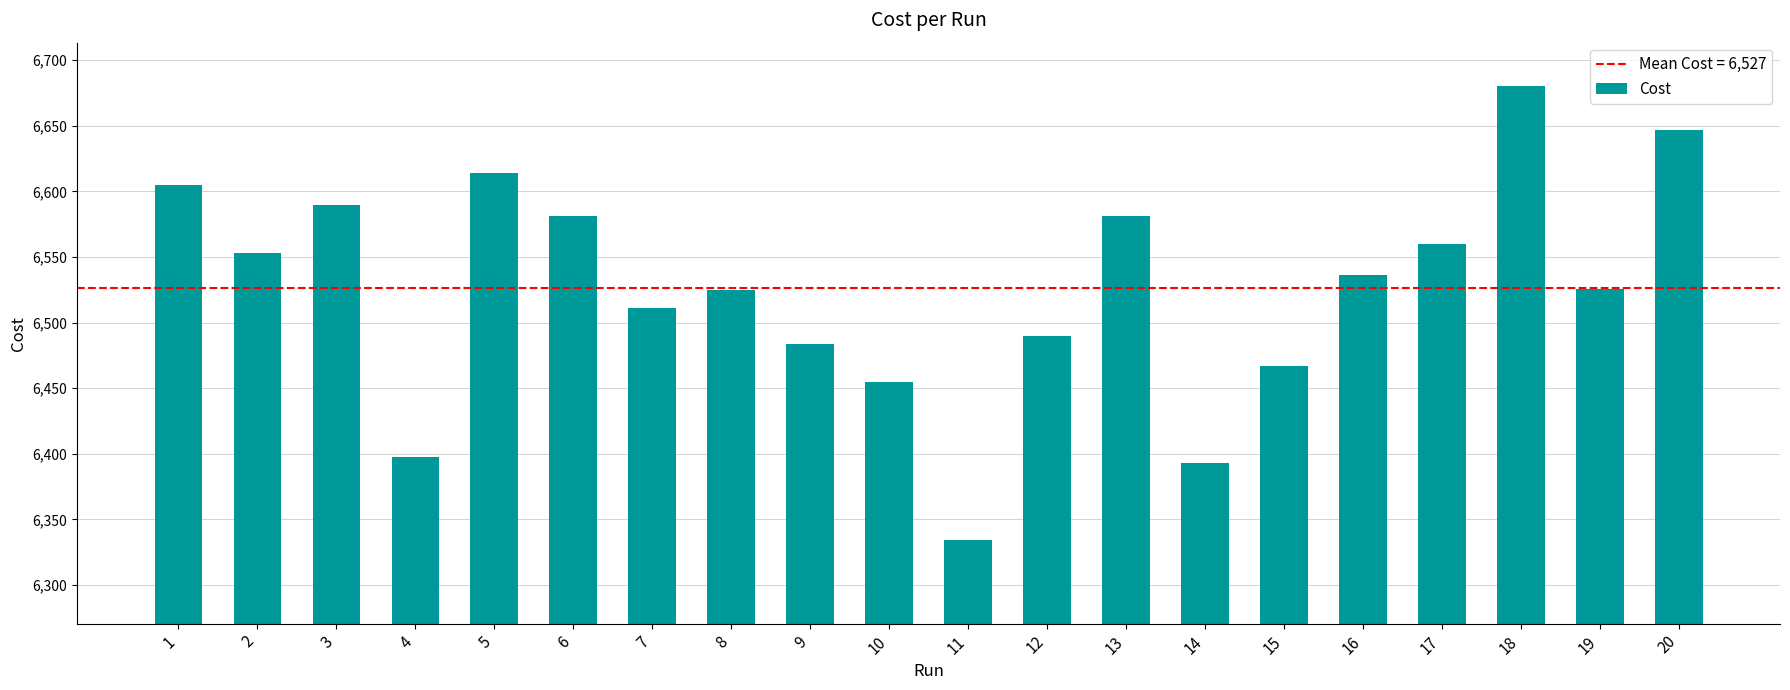

Which category has the highest value across all series?

18